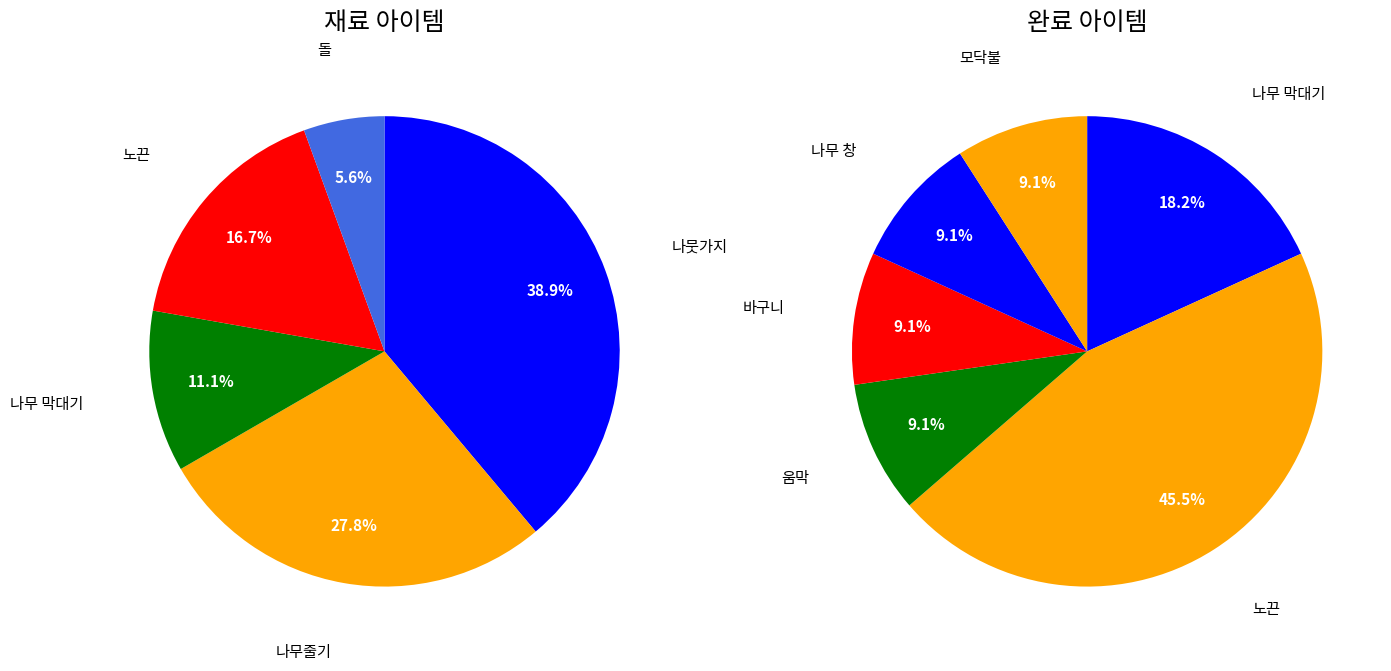

What is the ratio of the value at 나뭇가지 to the value at 노끈?

2.3